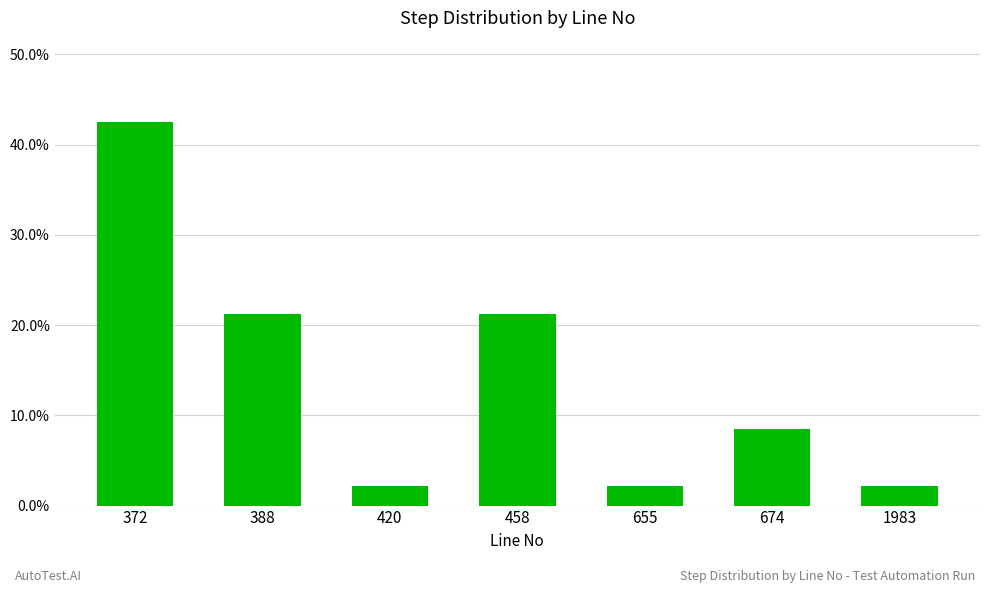

Are the bars horizontal?

No